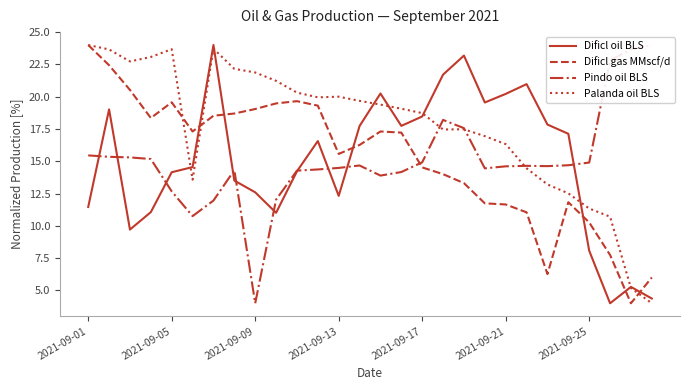

Does the chart have visible grid lines?

No